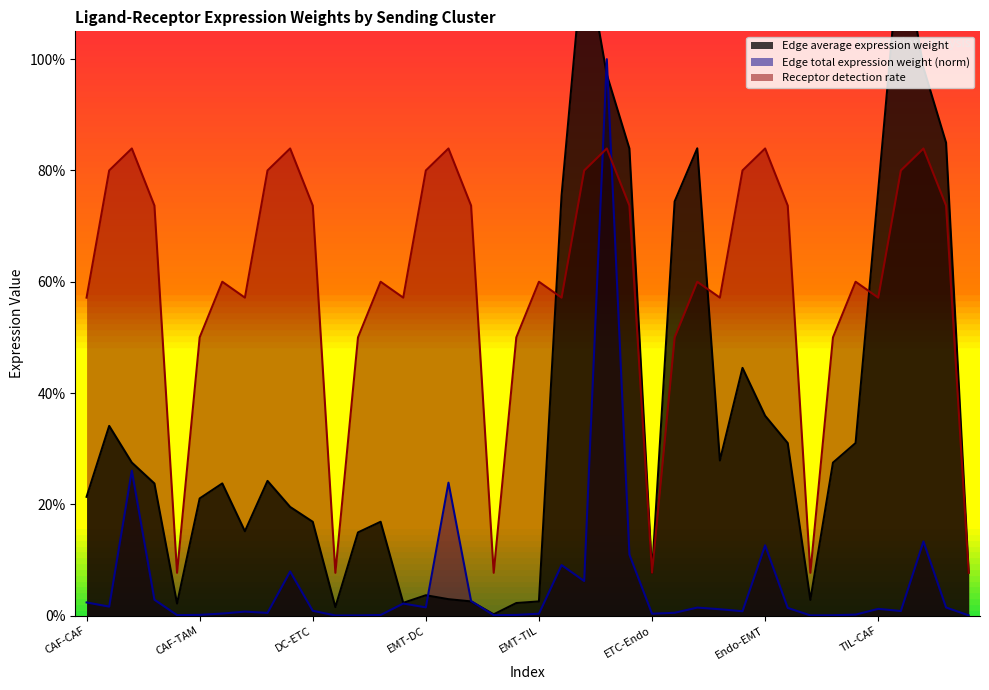

What is the label of the 8th point from the left?

DC-CAF